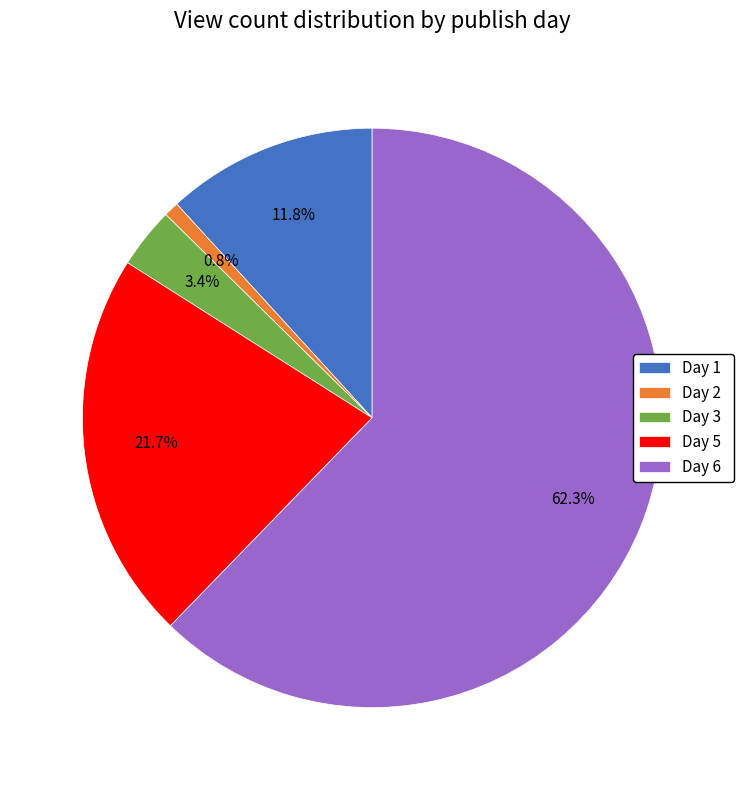

The Day 1 slice represents 23% of the pie. True or false?

False